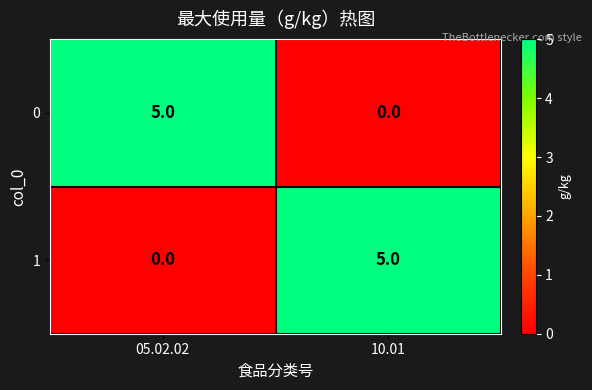

The value of 1 at 10.01 is 5. True or false?

True